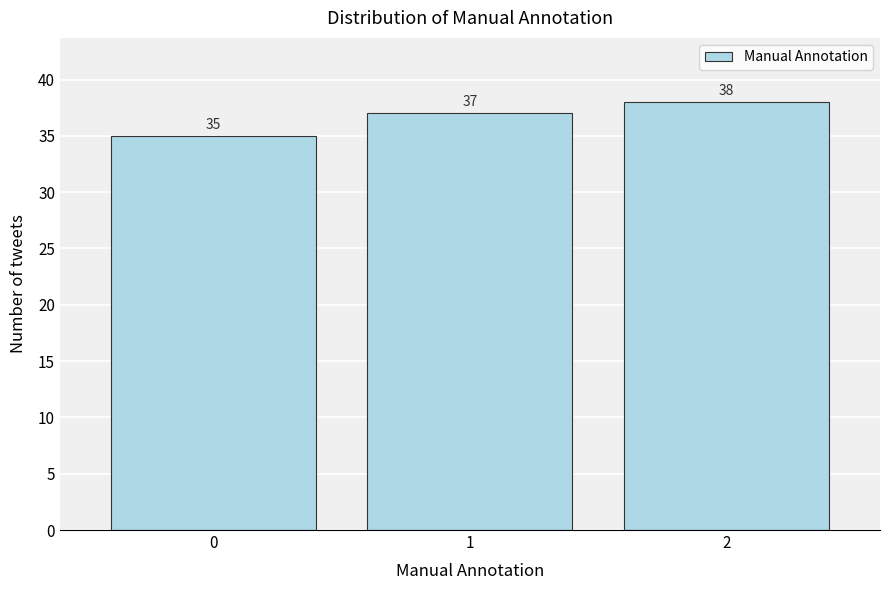

Reading right to left, what are all the values shown in this chart?

2=38	1=37	0=35